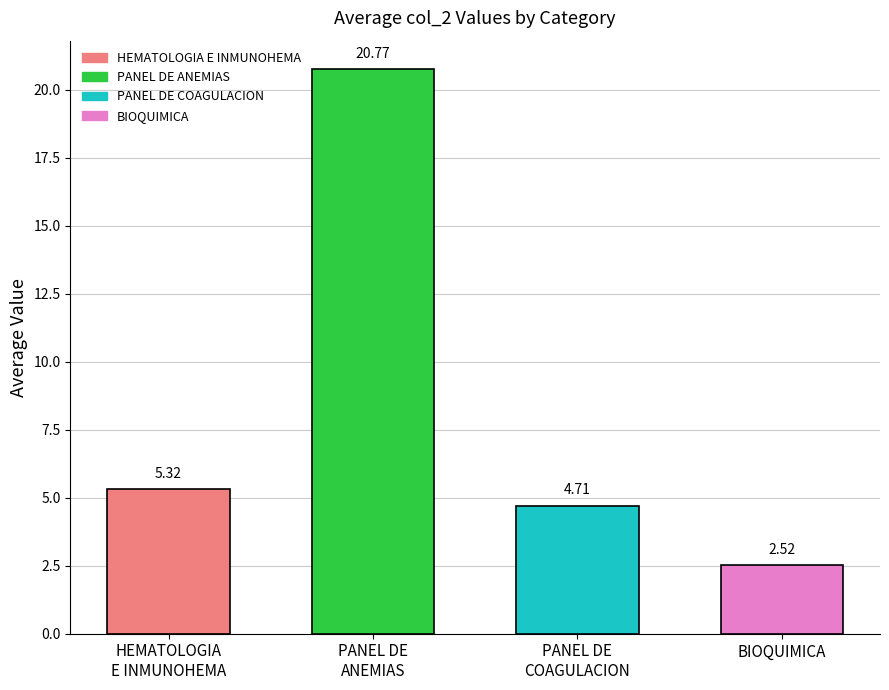

What is the value of the 1st bar from the left?

5.3